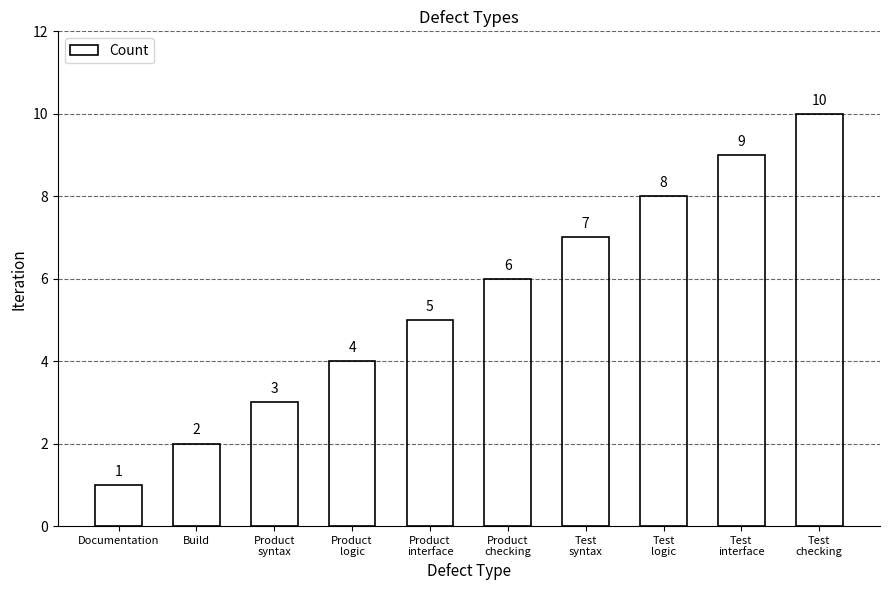

What is the difference between the second highest and second lowest values?

7